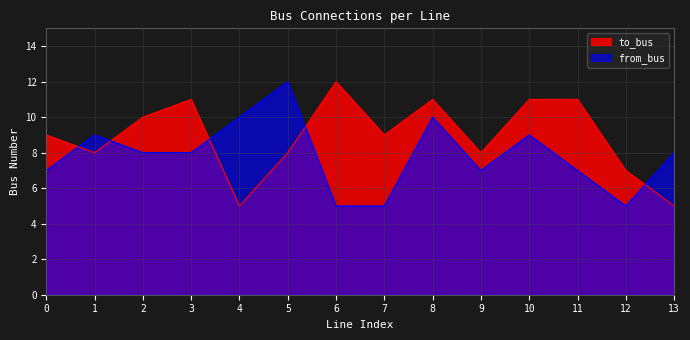

At how many categories does at least one series exceed 10?

6